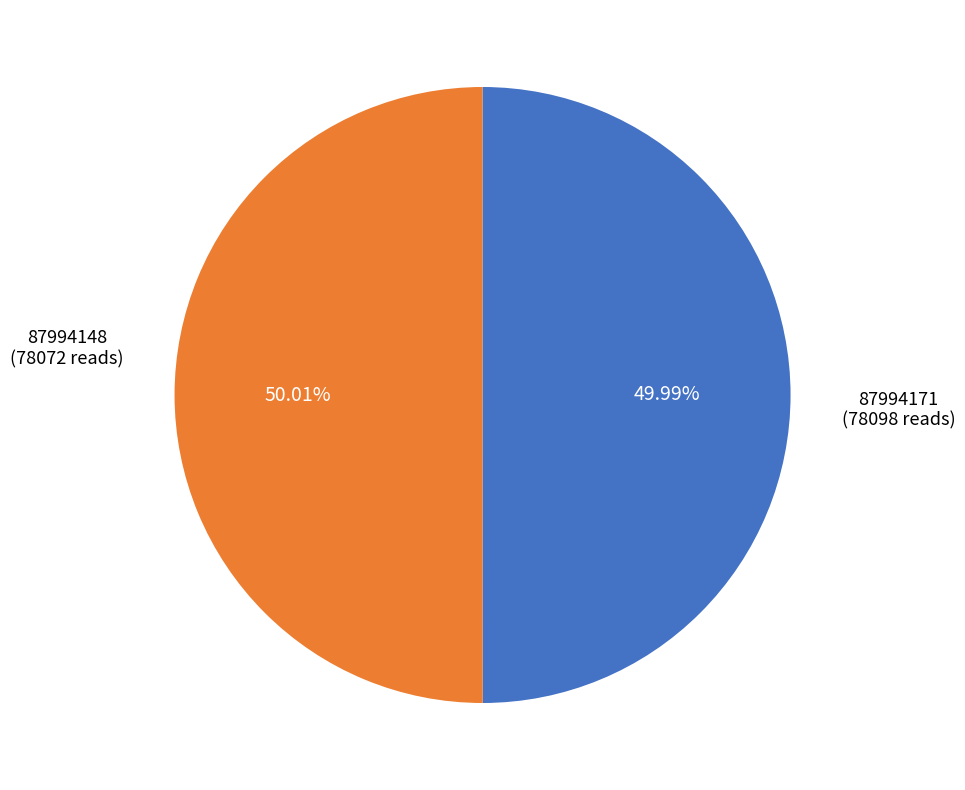

Approximately how many times larger is the value at 87994148 compared to 87994171?

1.0